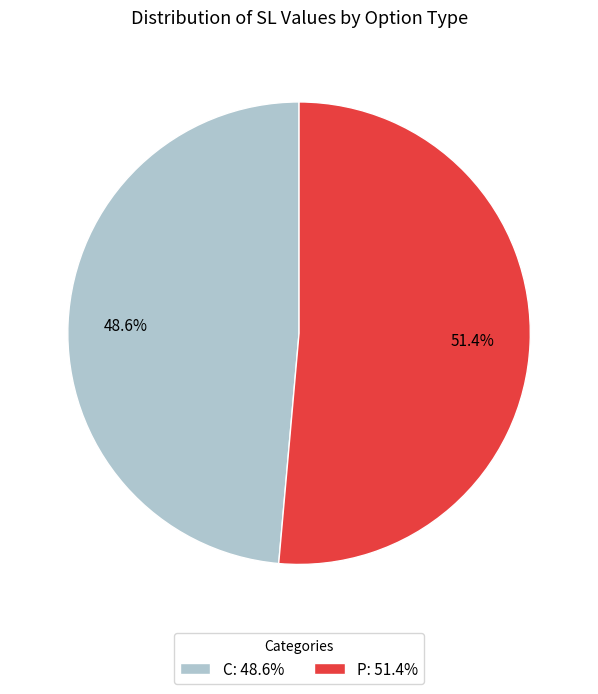

How many segments does this pie chart have?

2